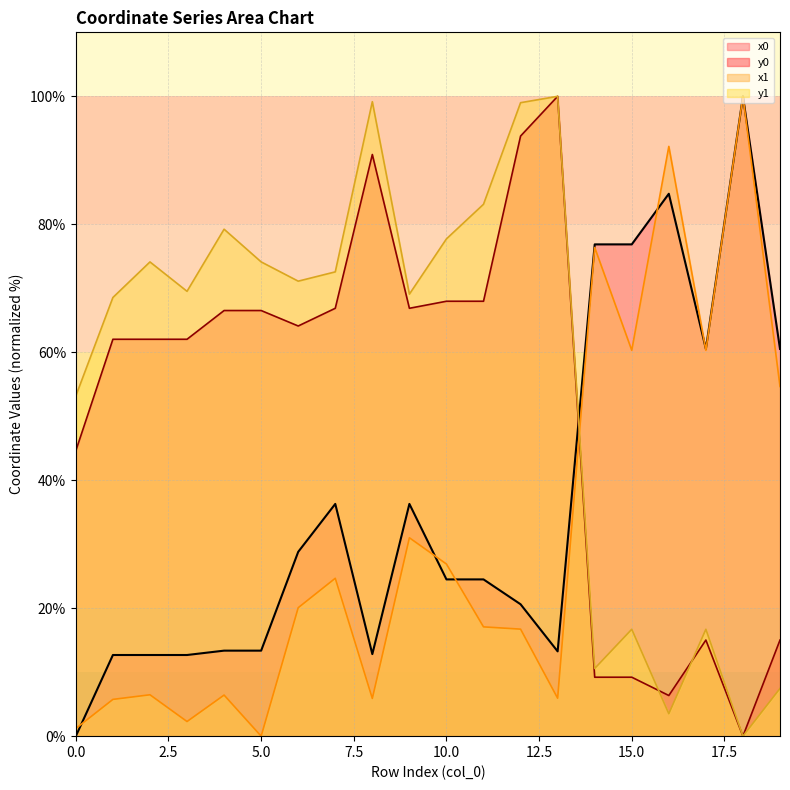

True or false: y1 and x1 cross at least once.

True